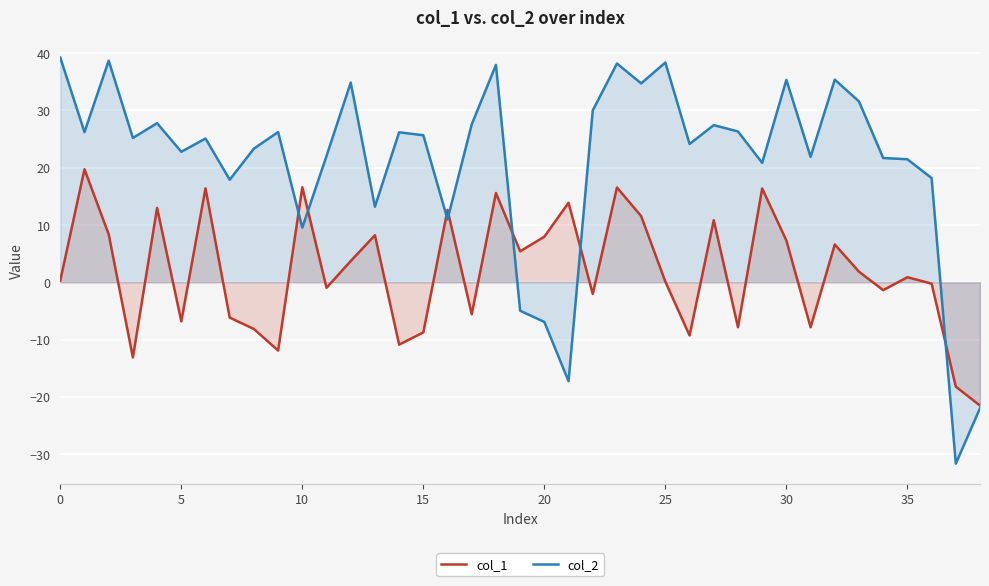

Which series has the widest spread of values?

col_2